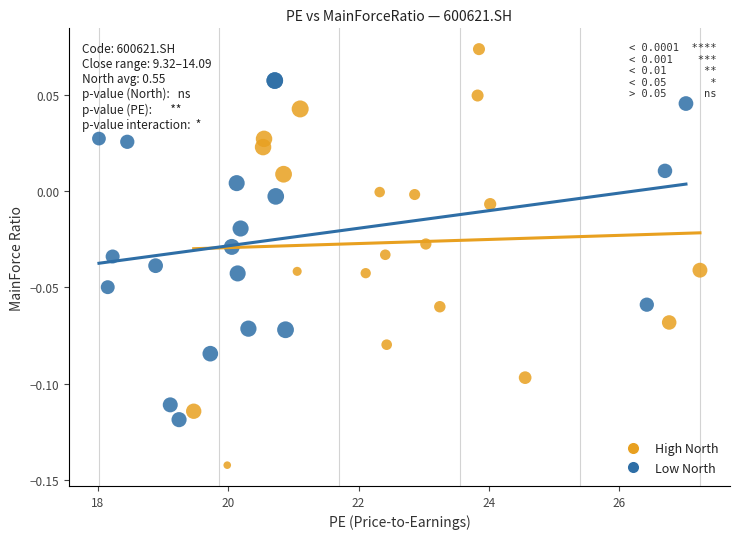

What are all the series names shown in the legend?

High North, Low North